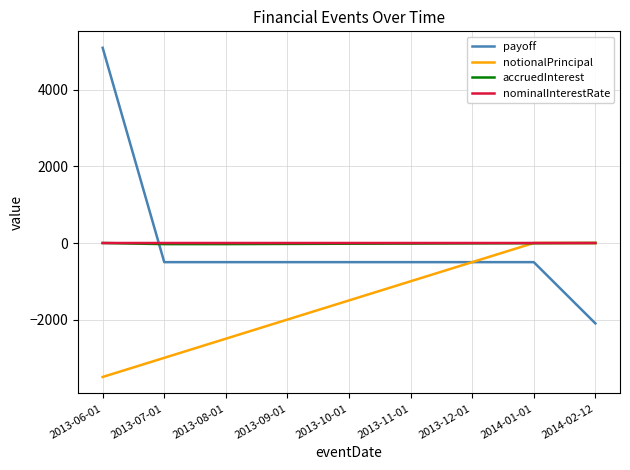

Between which two adjacent categories do payoff and accruedInterest first intersect?

2013-06-01 and 2013-07-01